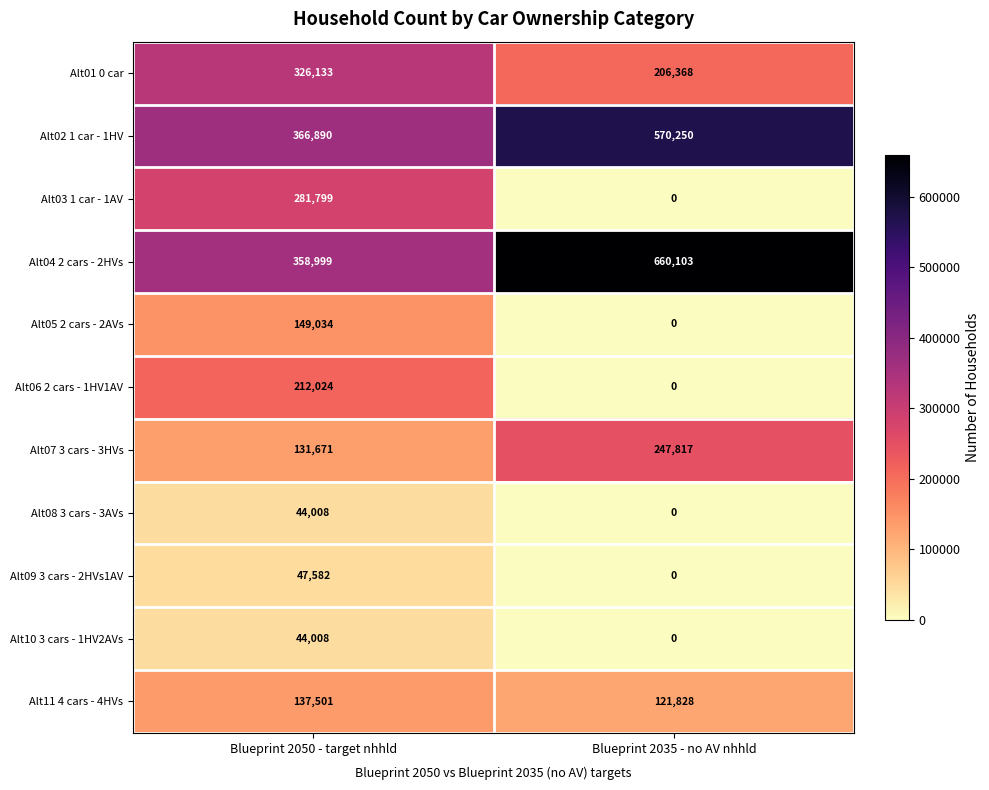

The Alt05 2 cars - 2AVs series shows 46692 at Blueprint 2050 - target nhhld. True or false?

False